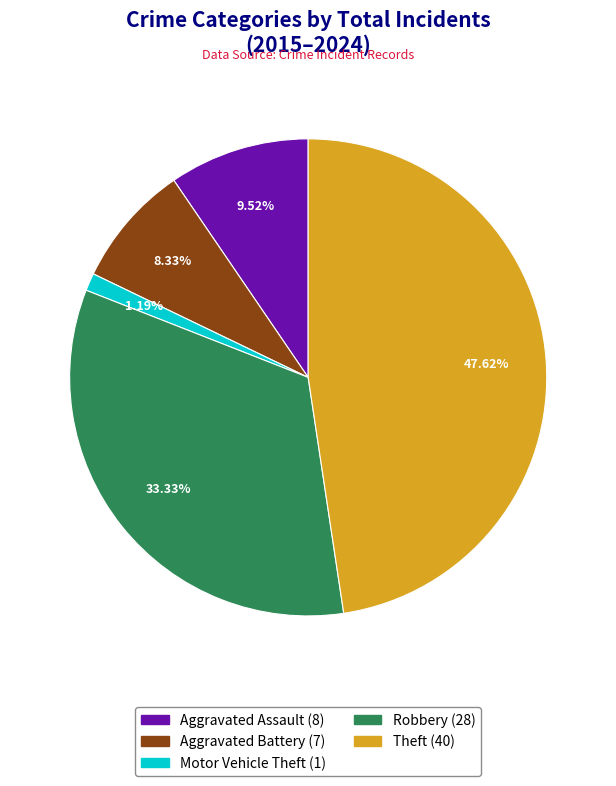

To the nearest percent, what percentage of the pie is Motor Vehicle Theft?

1%